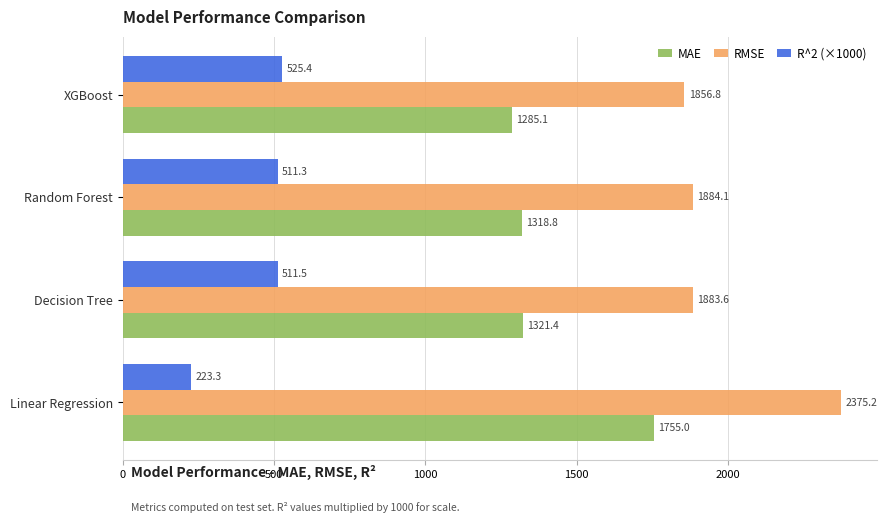

Which series has the largest total across all categories?

RMSE